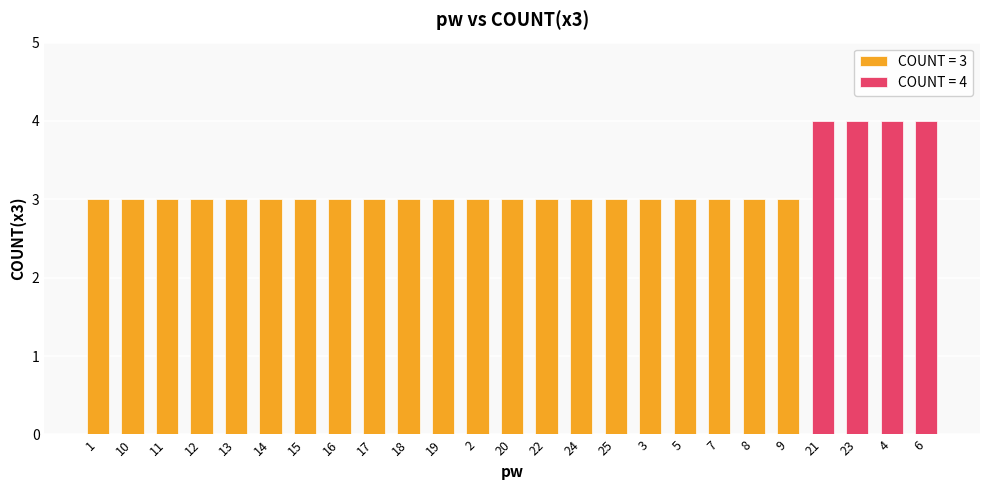

Which has a higher value, 22 or 7?

22